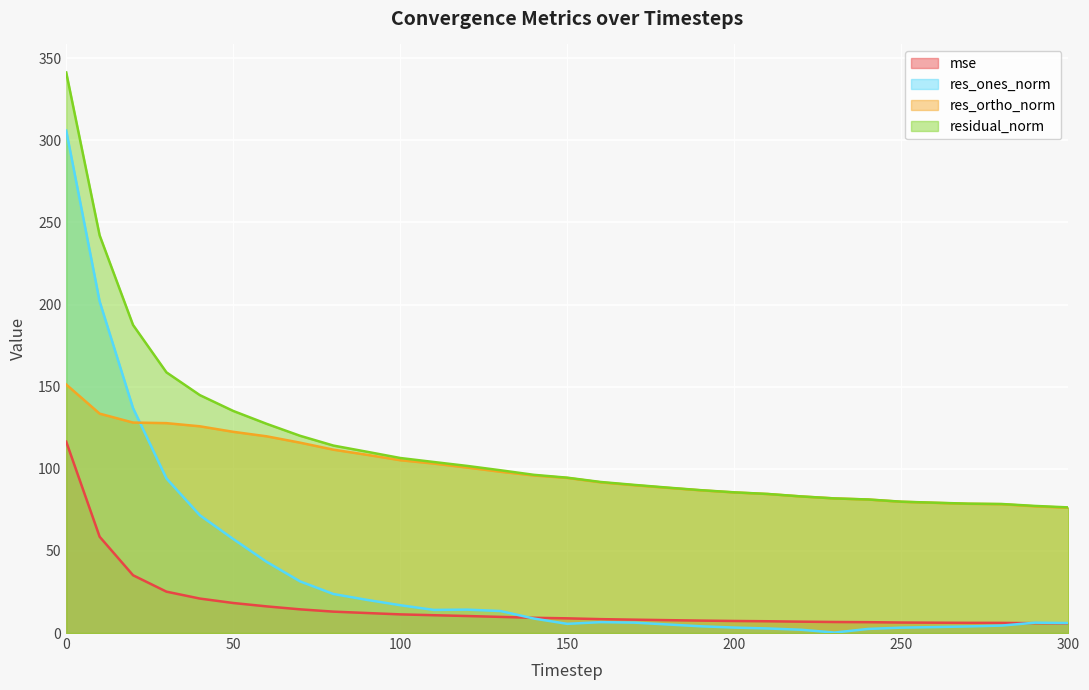

What are all the series names shown in the legend?

mse, res_ones_norm, res_ortho_norm, residual_norm